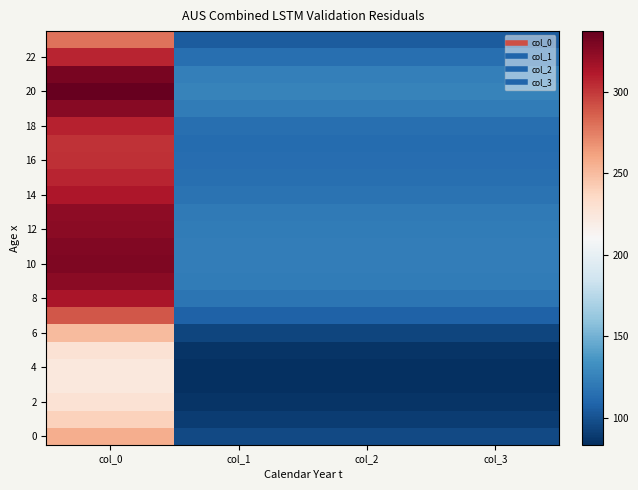

At how many categories does at least one series exceed 332?

1